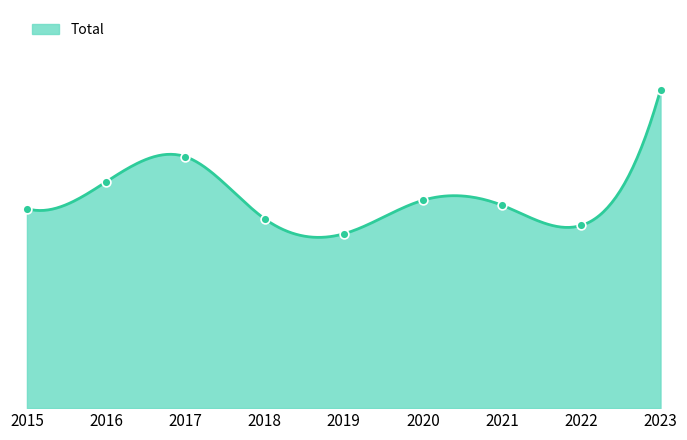

Which has a higher value, 2023 or 2021?

2023